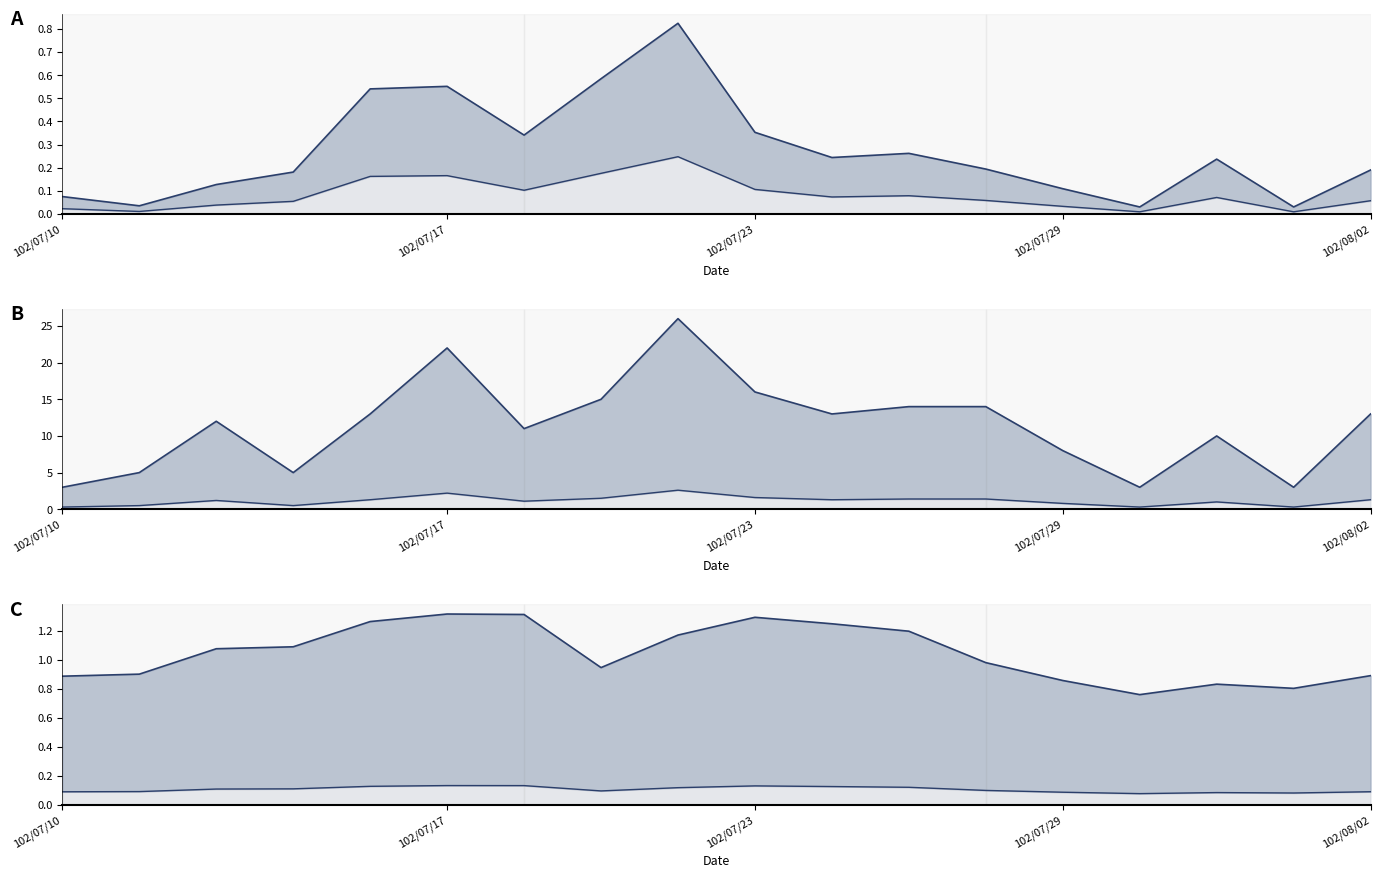

True or false: col_8 lower has a value of 2.1 at 102/08/02.

False